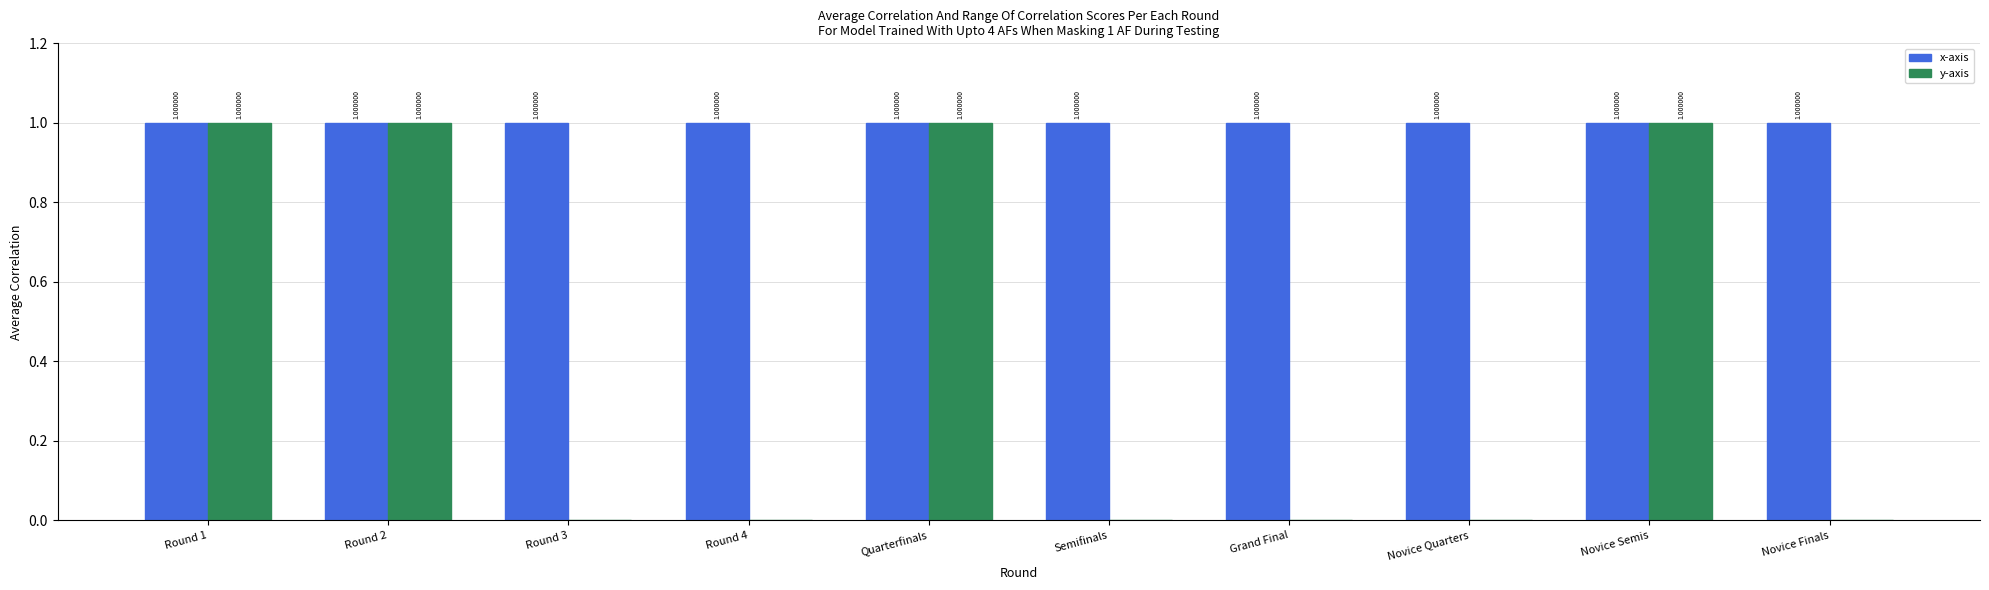

Which series has the largest total across all categories?

x-axis